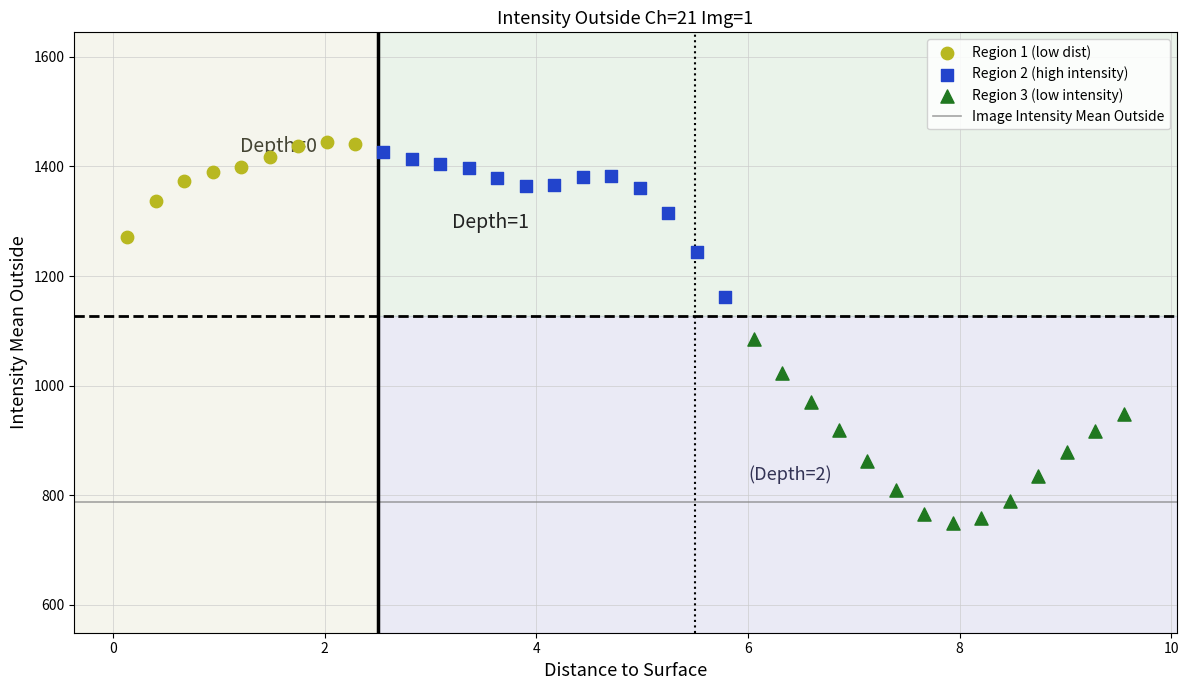

Which series has the largest Y range (max minus min)?

Region 3 (low intensity)